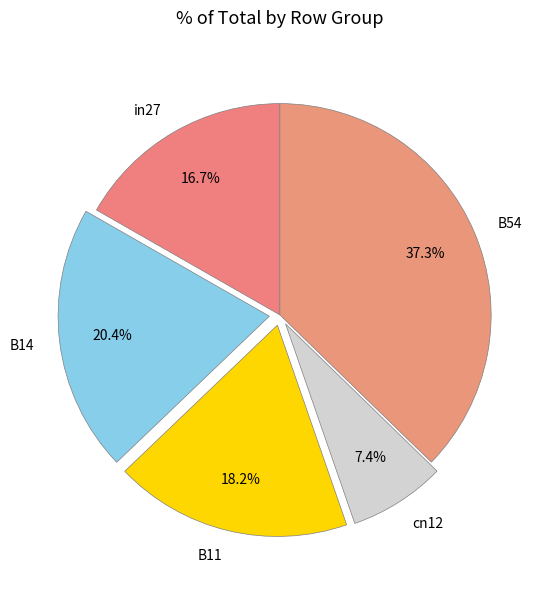

Which category has the biggest portion of the pie?

B54